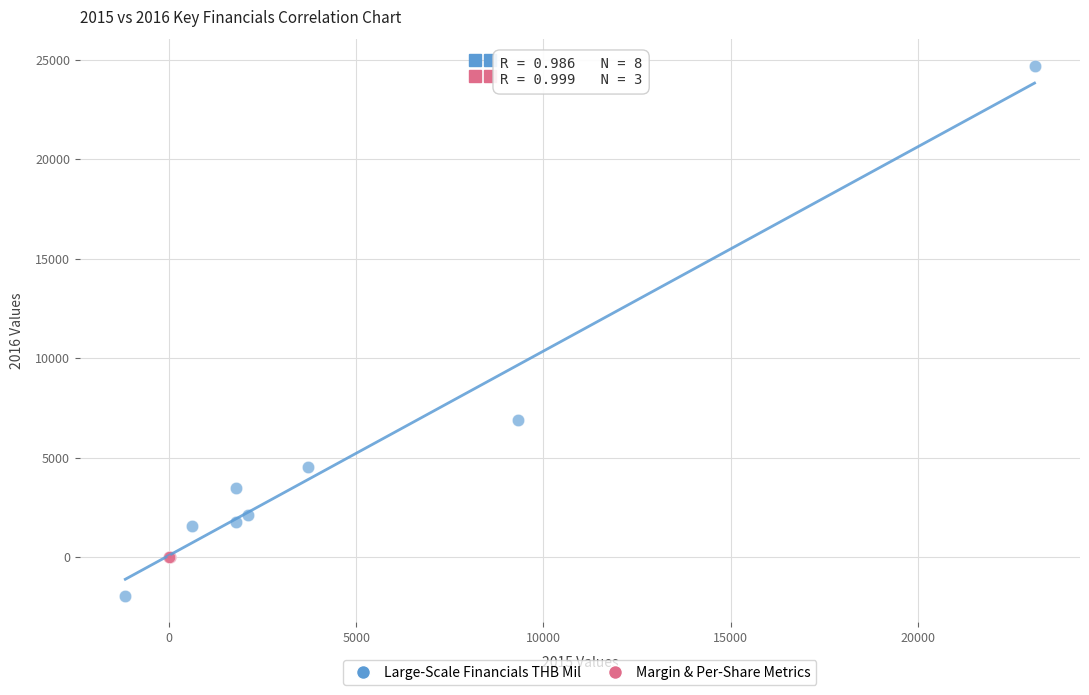

Which series reaches the minimum Y coordinate?

Large-Scale Financials THB Mil